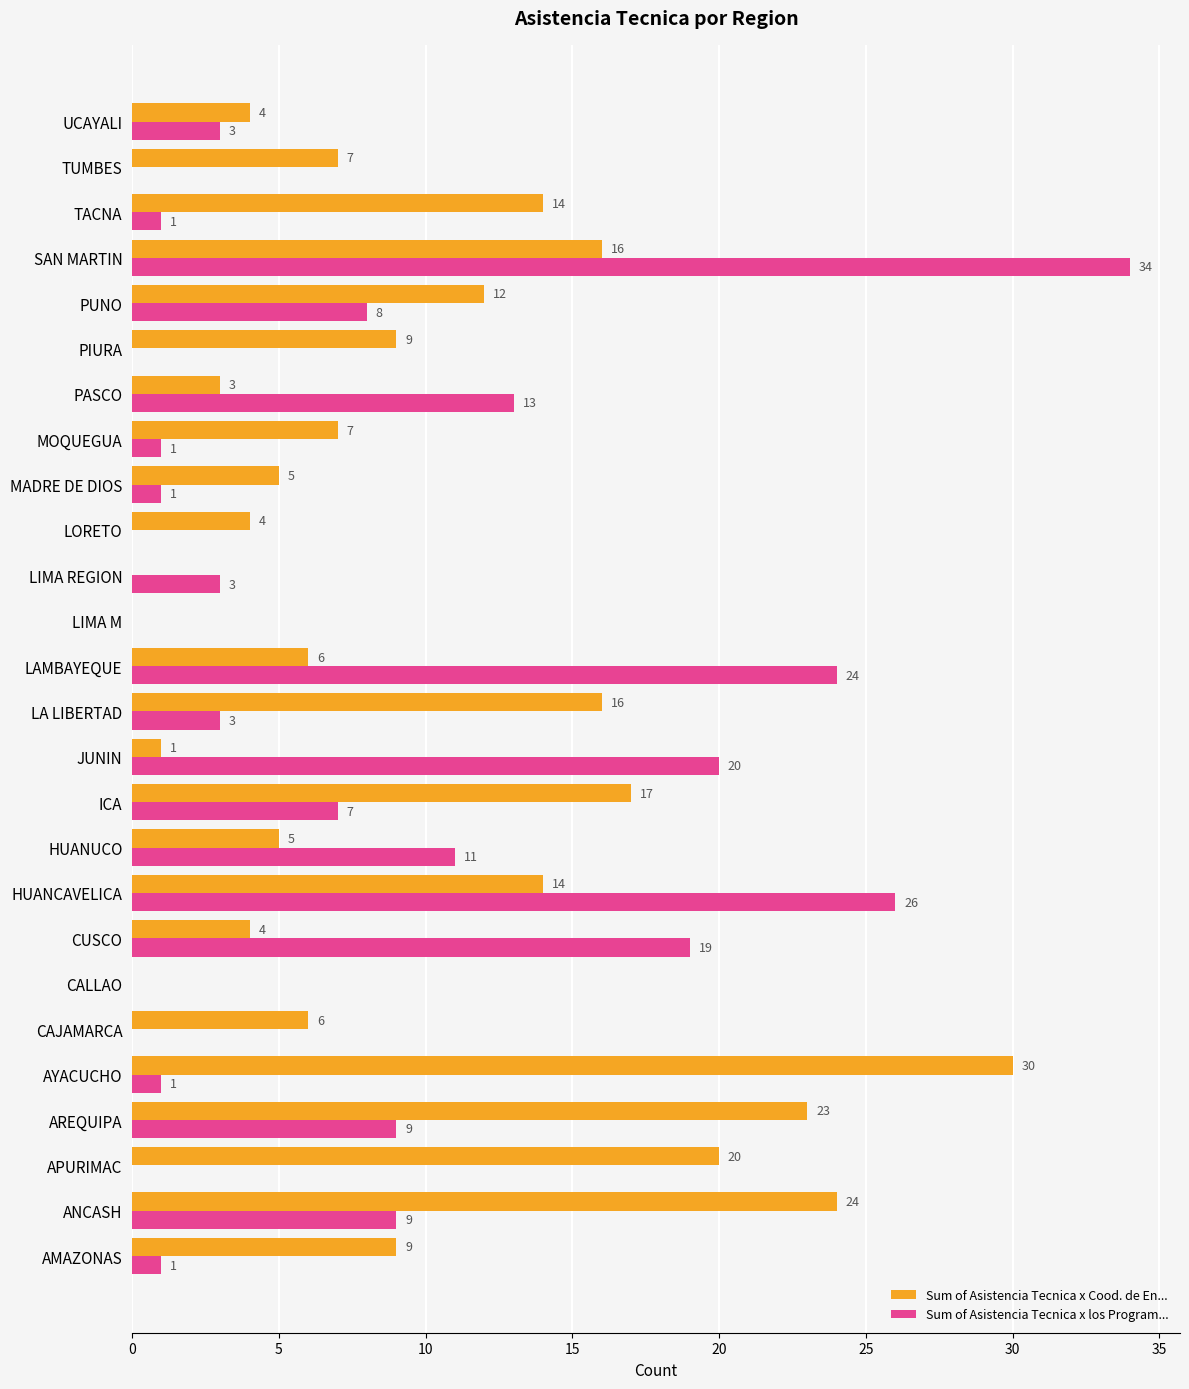

Which series has the largest total across all categories?

Sum of Asistencia Tecnica x Cood. de En...